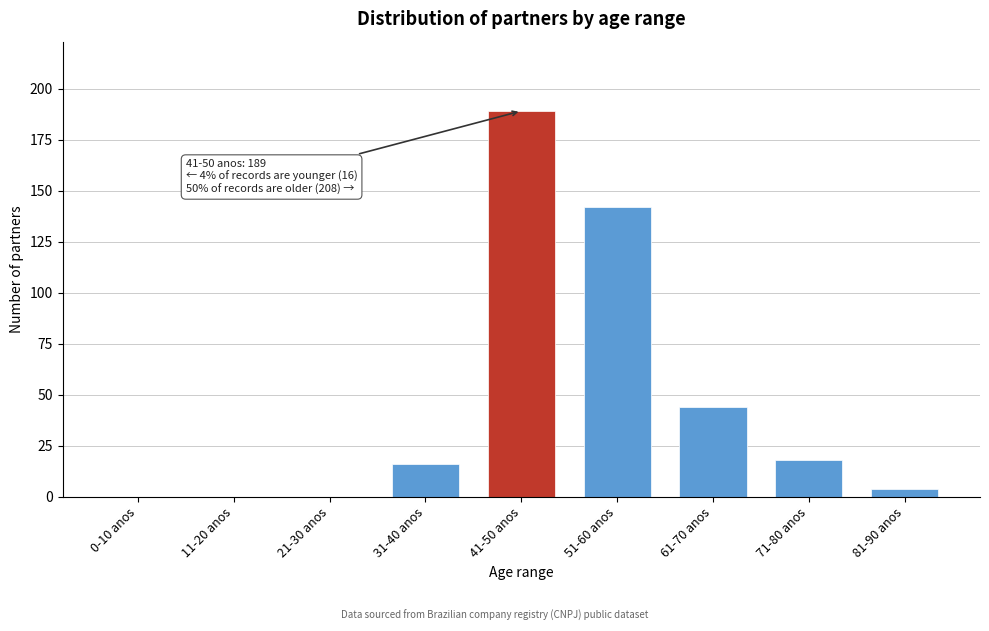

Reading left to right, list all the values displayed in this chart.

0-10 anos=0	11-20 anos=0	21-30 anos=0	31-40 anos=16	41-50 anos=189	51-60 anos=142	61-70 anos=44	71-80 anos=18	81-90 anos=4